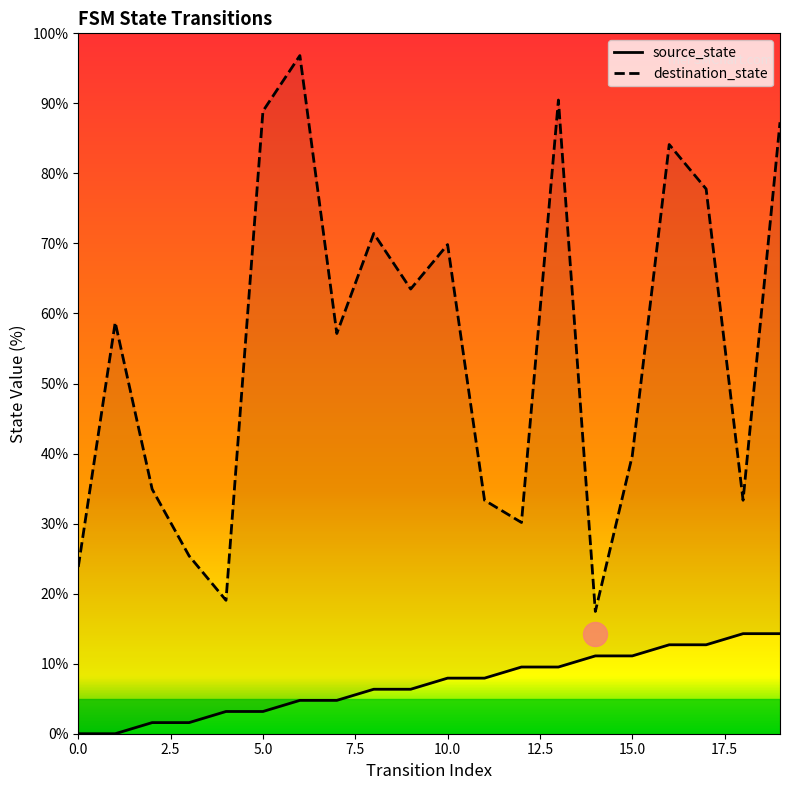

Which series has the largest total across all categories?

destination_state